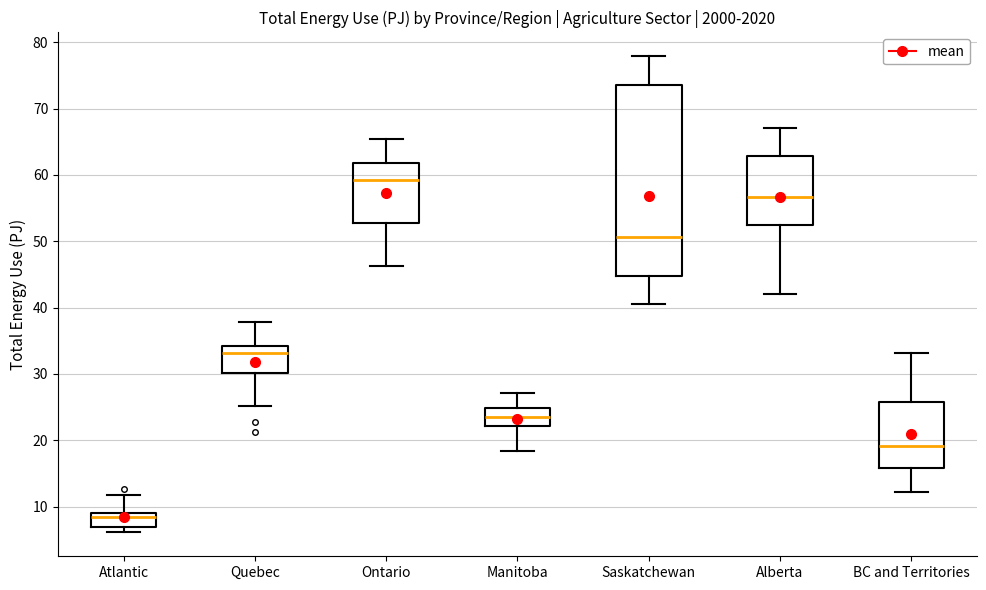

Which box is the tallest, from its lower edge to its upper edge?

Saskatchewan